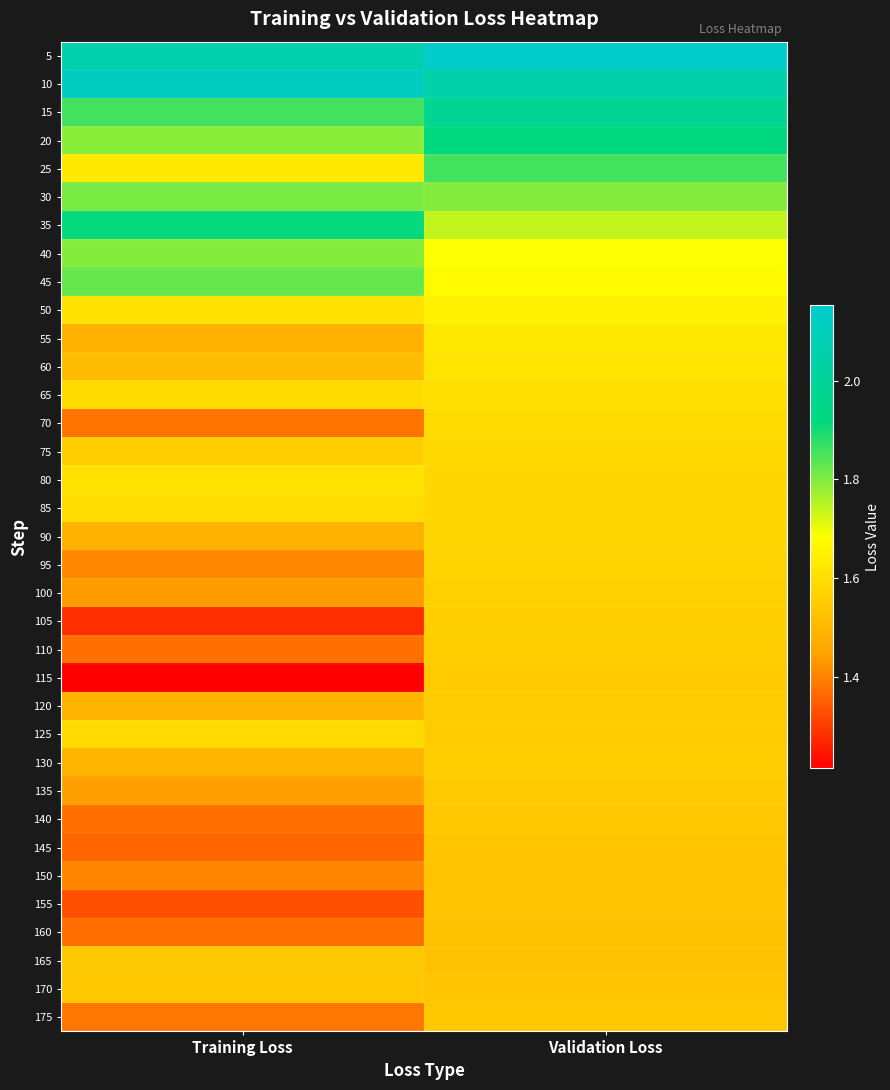

What is the minimum value shown in the chart?

1.2